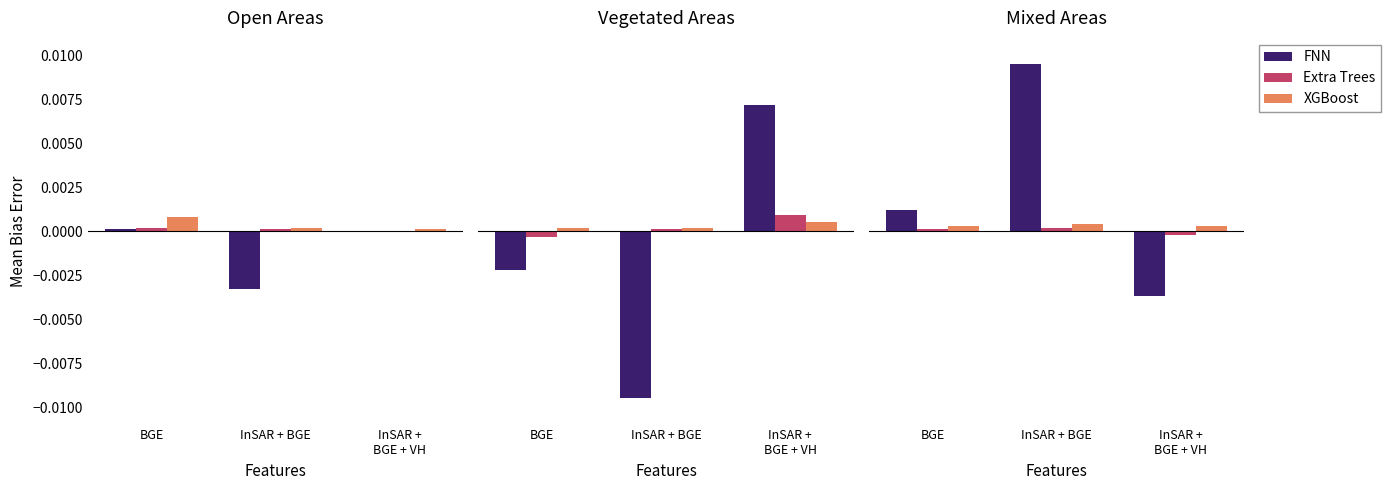

List the series in order of their peak value, lowest first.

Extra Trees, XGBoost, FNN